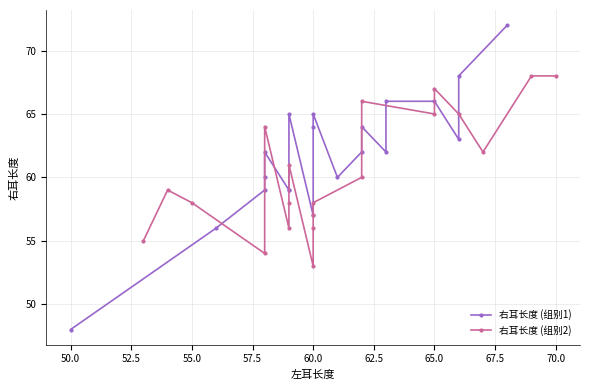

True or false: 右耳长度 (组别2) has a value of 65 at 65.0.

True